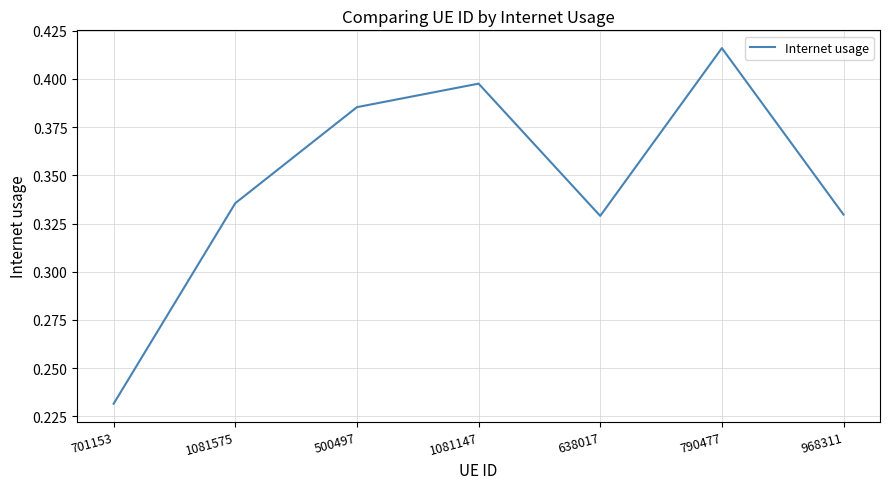

What is the sum of all values?

2.4